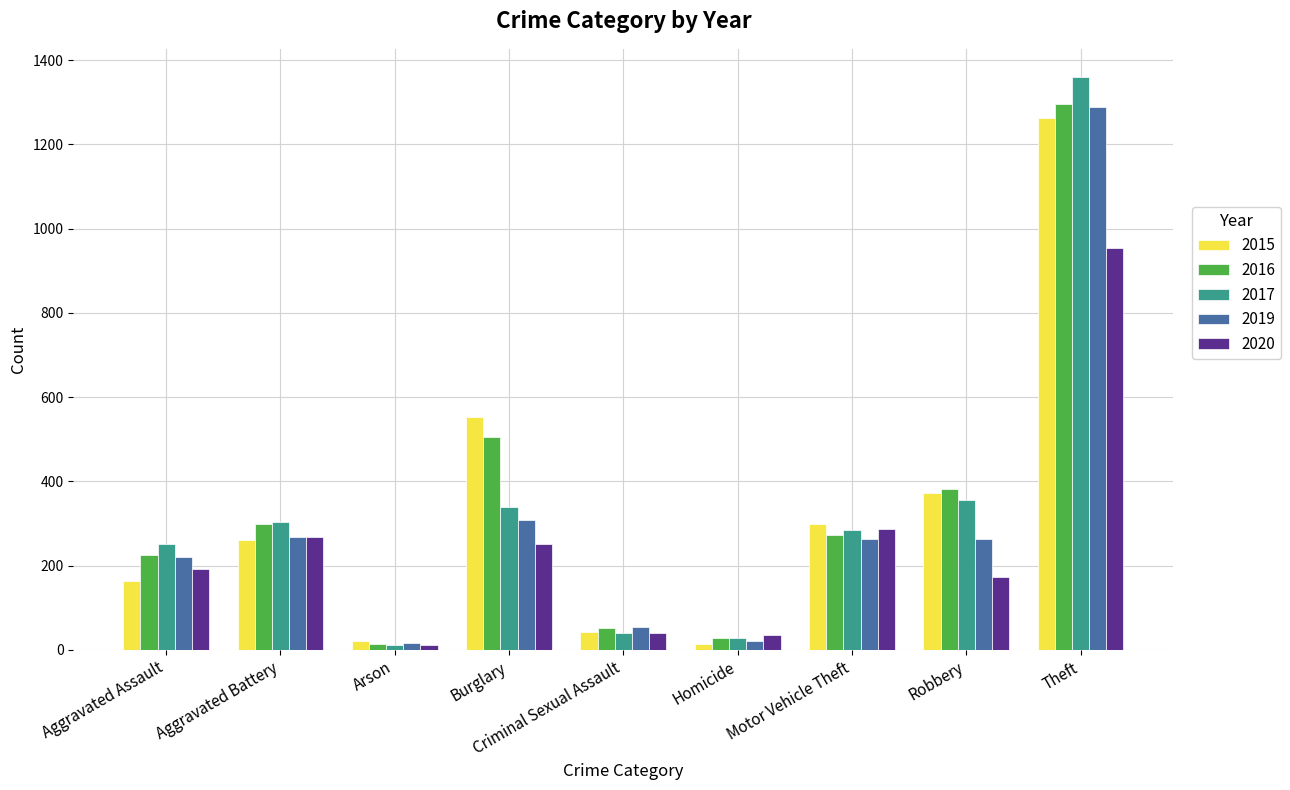

What is the difference between the 2015 values at Burglary and Criminal Sexual Assault?

509